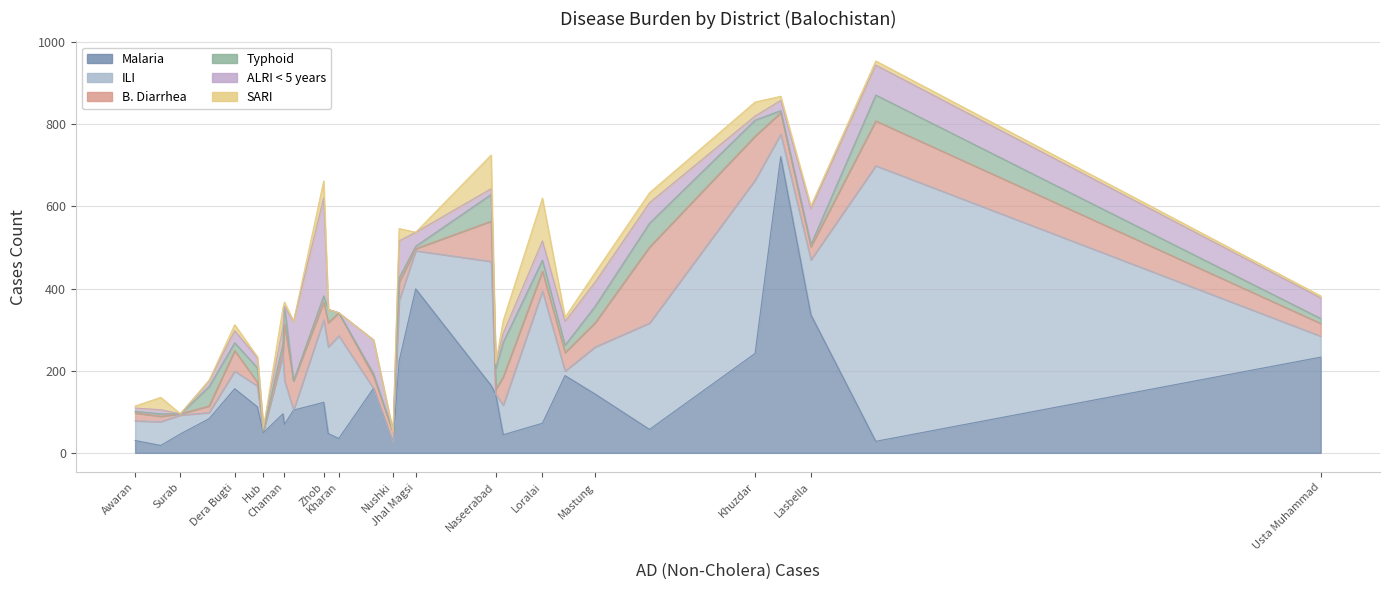

At which category does the chart reach its peak across all series?

Jaffarabad